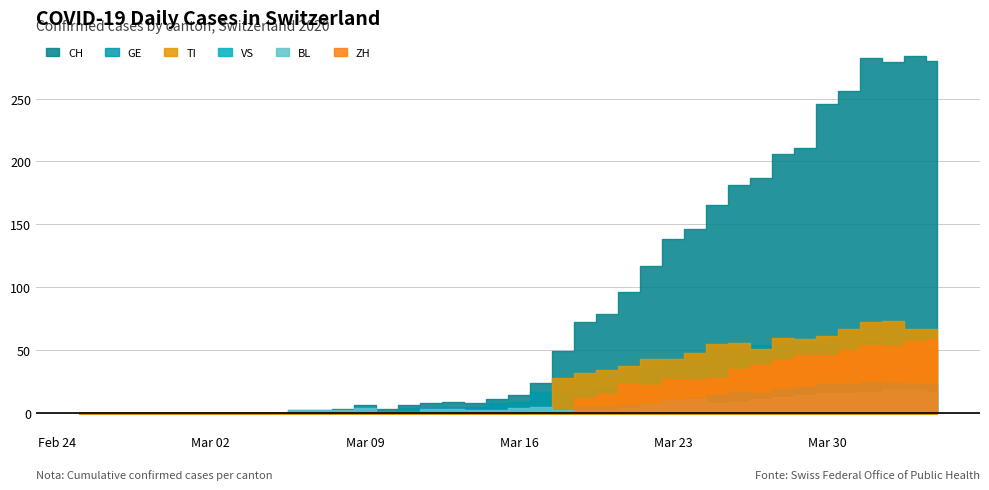

True or false: GE and BL intersect in this chart.

False